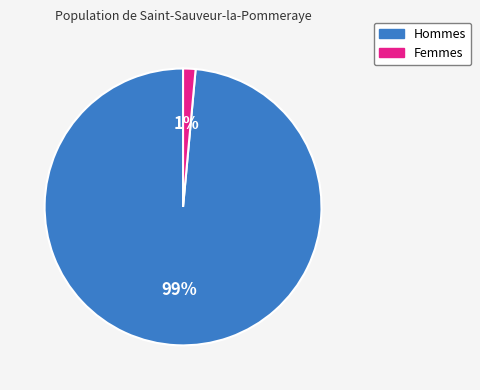

Does any single category account for the majority?

Yes